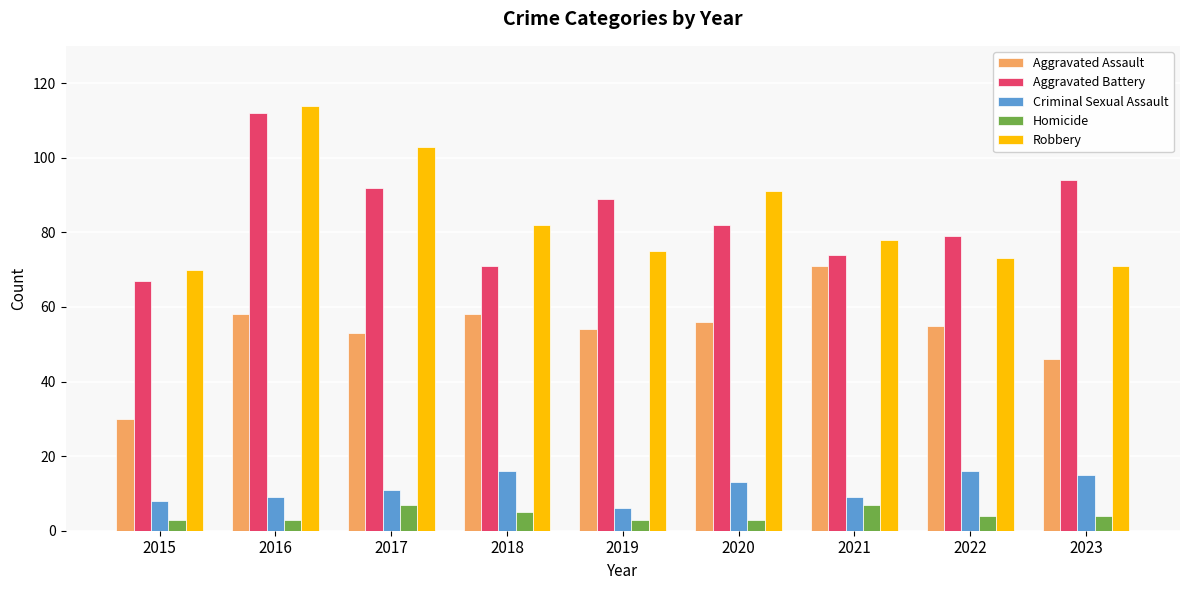

List the labels in order of Aggravated Battery value, largest first.

2016, 2023, 2017, 2019, 2020, 2022, 2021, 2018, 2015